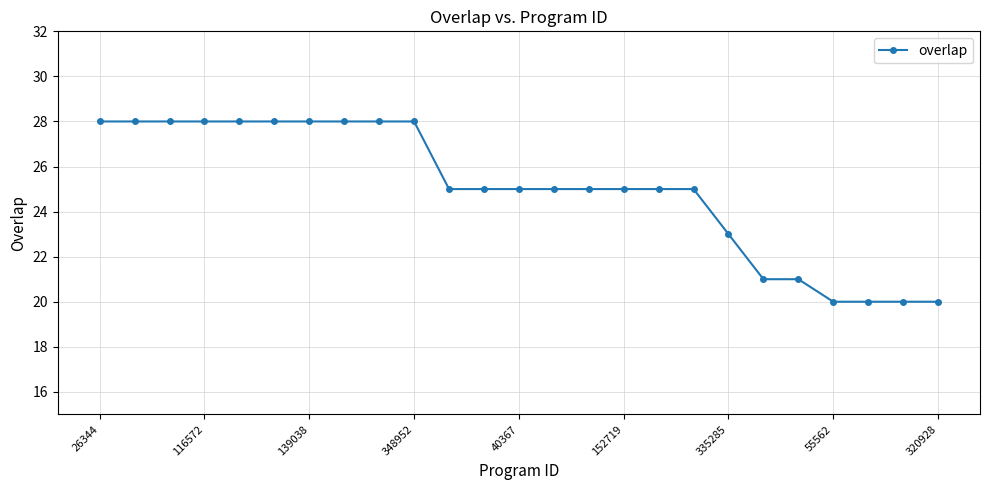

Reading left to right, extract all data points from this chart.

28	28	28	28	28	28	28	28	28	28	25	25	25	25	25	25	25	25	23	21	21	20	20	20	20